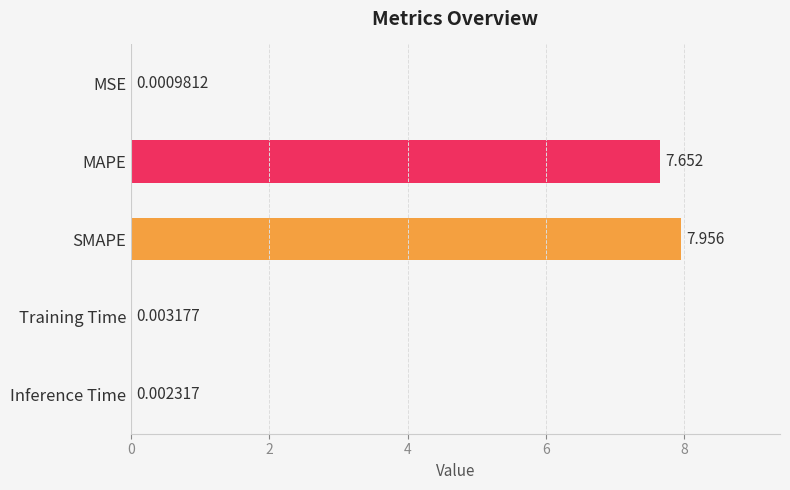

Which label corresponds to the largest value in the chart?

SMAPE